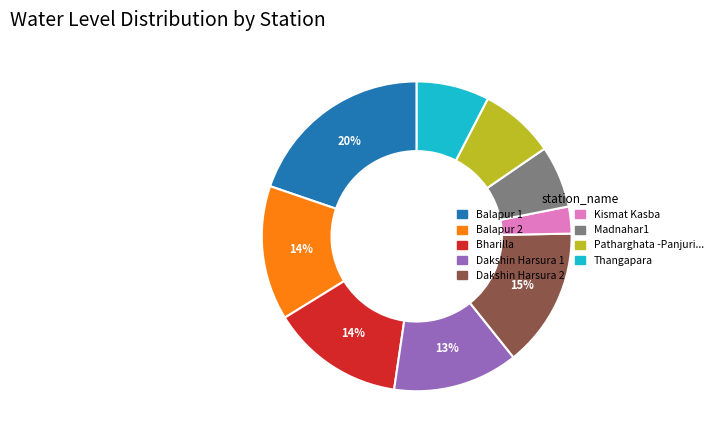

Is there a majority slice in this chart?

No